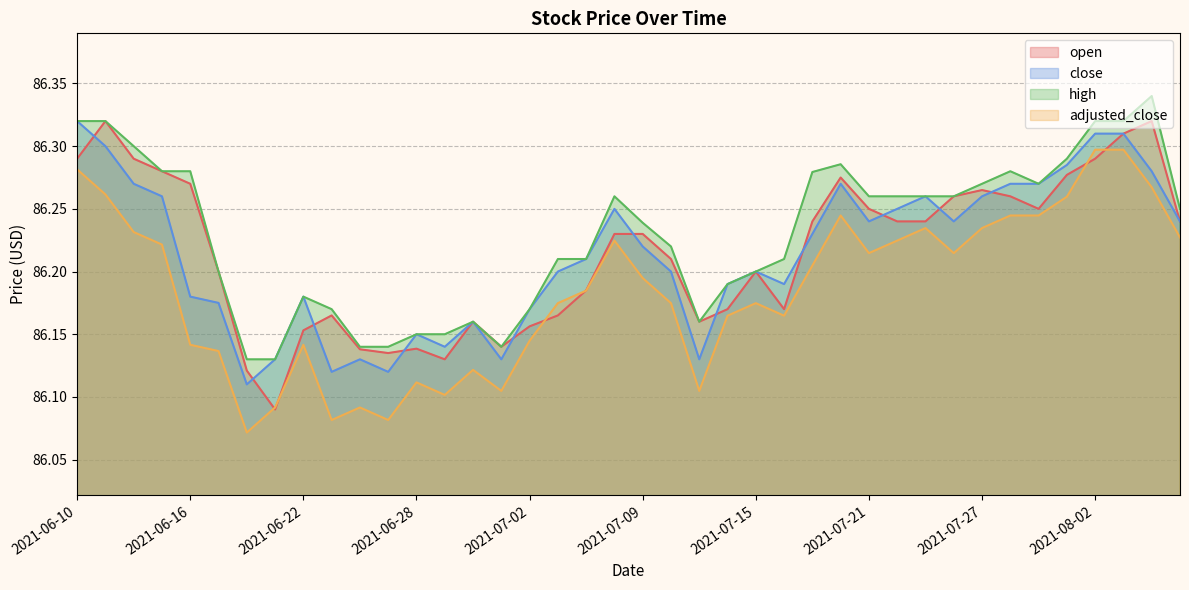

Does the chart have visible grid lines?

Yes